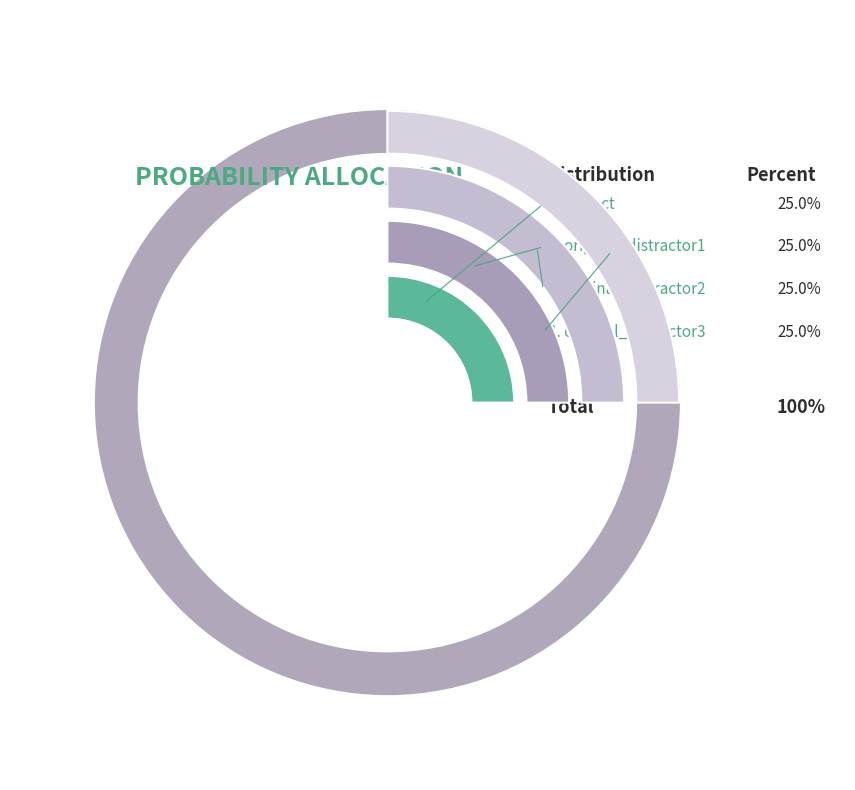

Combined, what portion of the pie is original_distractor1 and correct?

50.0%